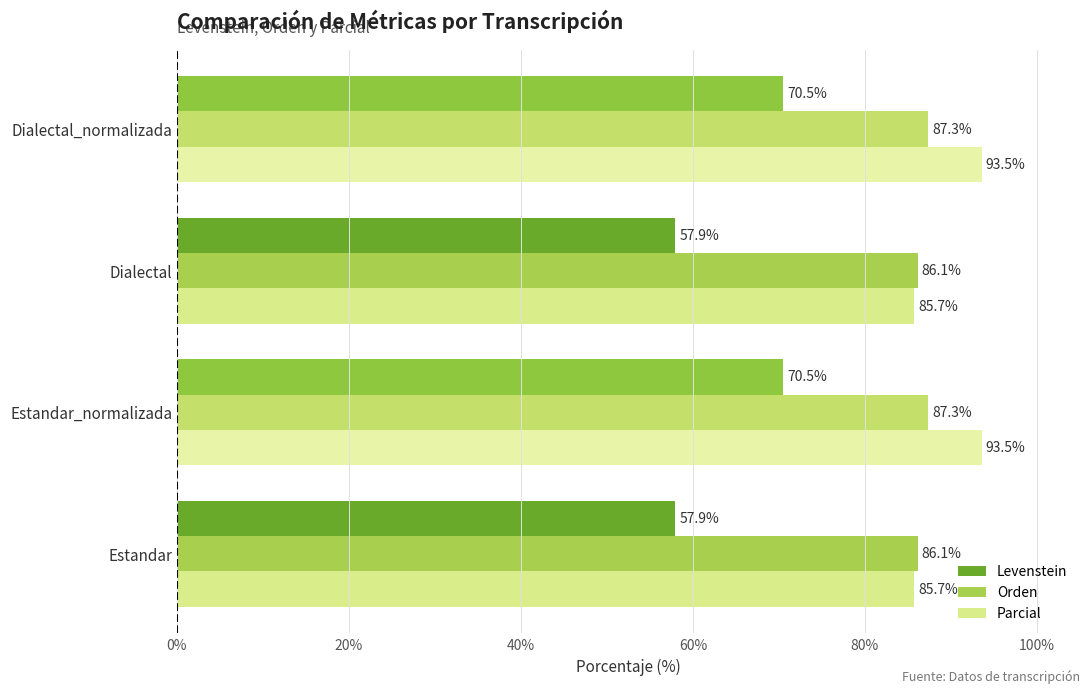

What are all the series names shown in the legend?

Levenstein, Orden, Parcial